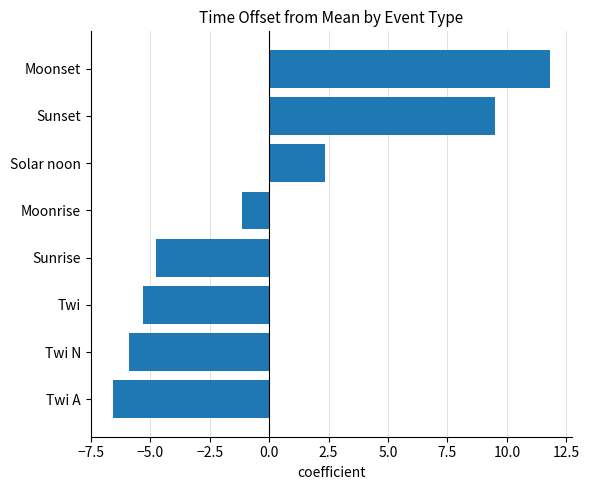

What is the minimum value shown in the chart?

-6.6